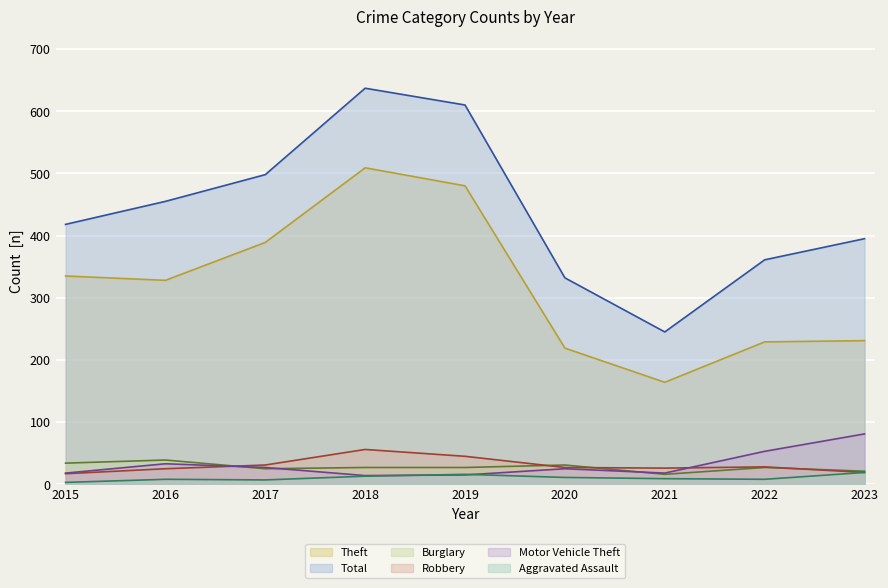

Between 2022 and 2018, which is larger?

2018